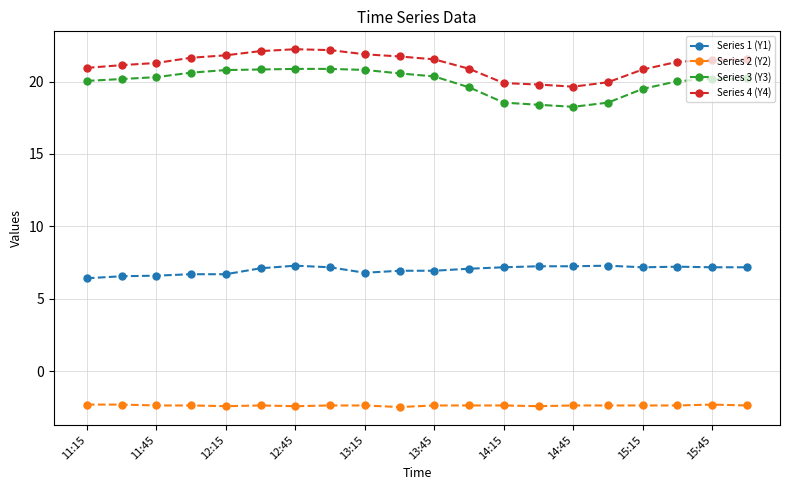

What is the greatest value displayed?

22.2